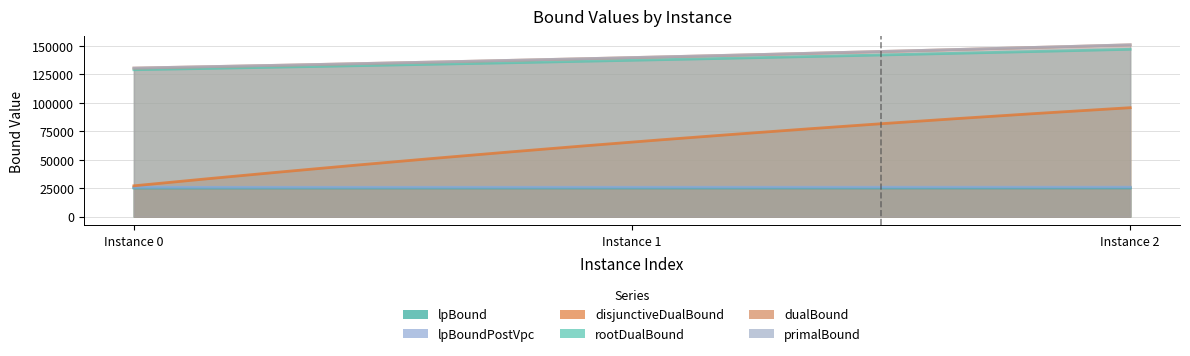

Which series changed the most between 0 and 2?

disjunctiveDualBound